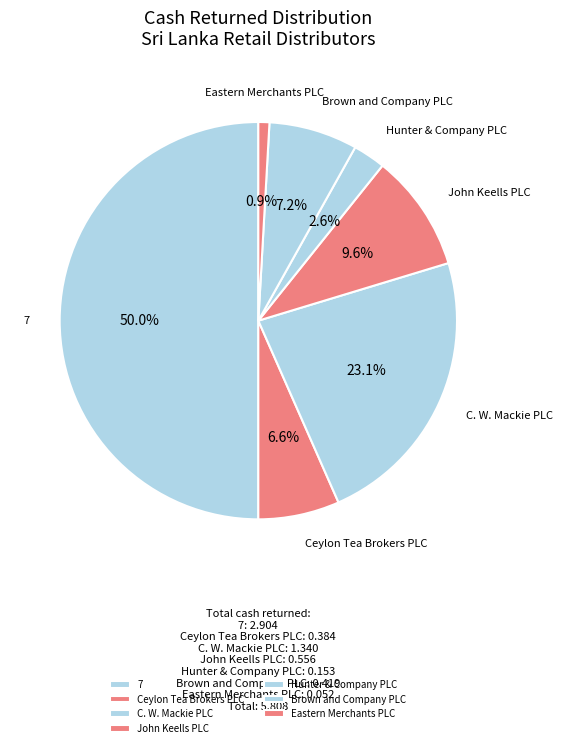

Count the number of slices in the pie.

7